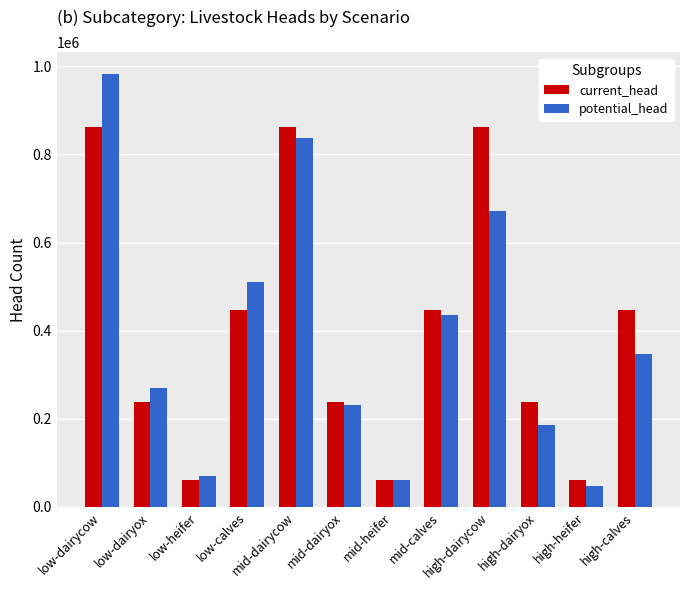

Reading right to left, list all the values displayed in this chart.

current_head: high-calves=447200.0	high-heifer=62300.0	high-dairyox=237760.0	high-dairycow=861700.0	mid-calves=447200.0	mid-heifer=62300.0	mid-dairyox=237760.0	mid-dairycow=861700.0	low-calves=447200.0	low-heifer=62300.0	low-dairyox=237760.0	low-dairycow=861700.0
potential_head: high-calves=348215.7	high-heifer=48510.4	high-dairyox=185133.7	high-dairycow=670969.3	mid-calves=434754.9	mid-heifer=60566.3	mid-dairyox=231143.4	mid-dairycow=837719.7	low-calves=509951.3	low-heifer=71042.0	low-dairyox=271122.6	low-dairycow=982614.1